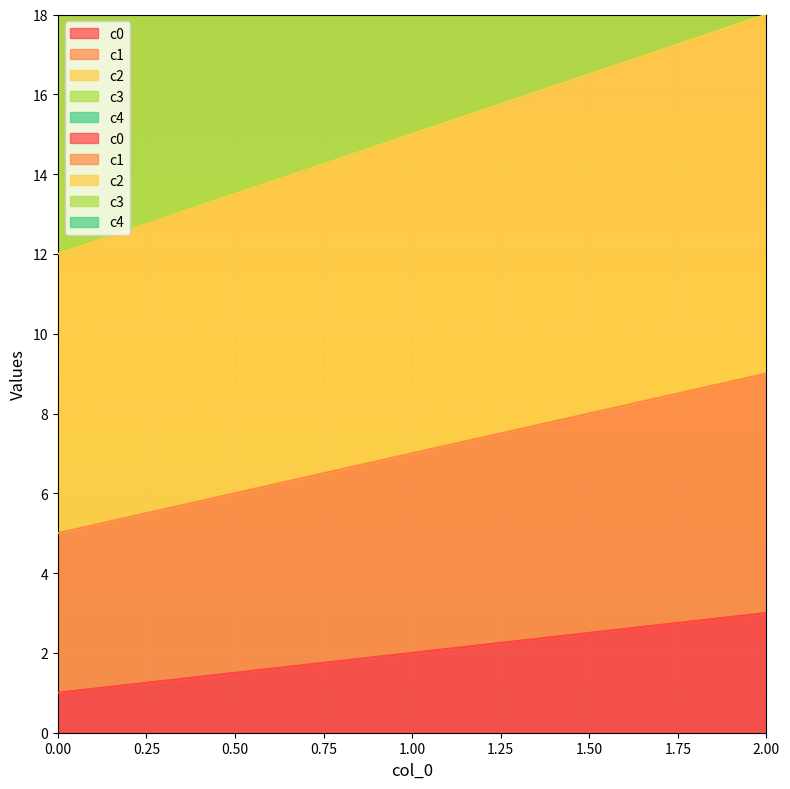

Reading left to right, extract all data points from this chart.

c0: 1	2	3
c1: 5	7	9
c2: 12	15	18
c3: 22	26	30
c4: 35	40	45